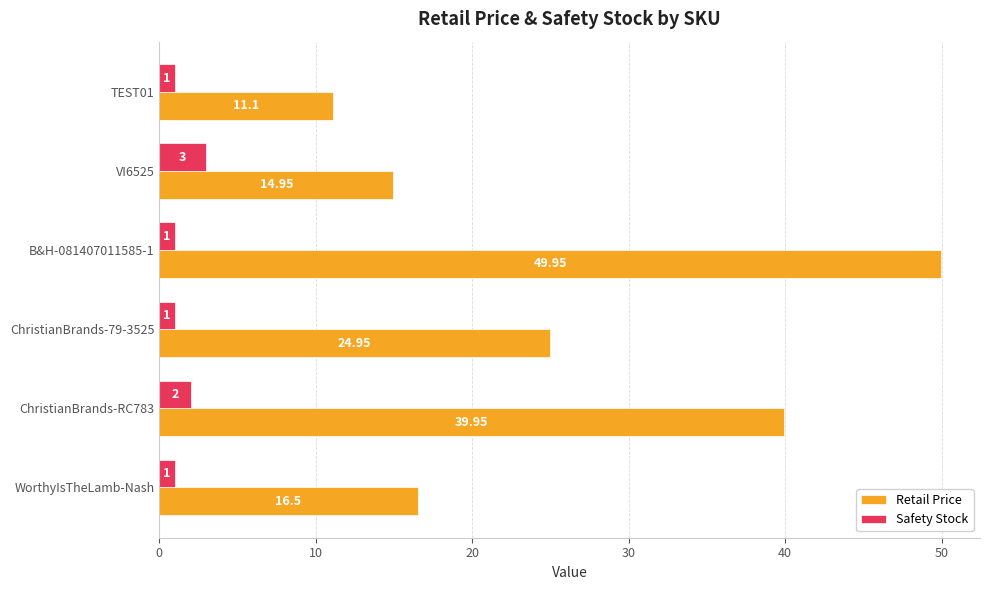

List the series in order of their peak value, lowest first.

Safety Stock, Retail Price